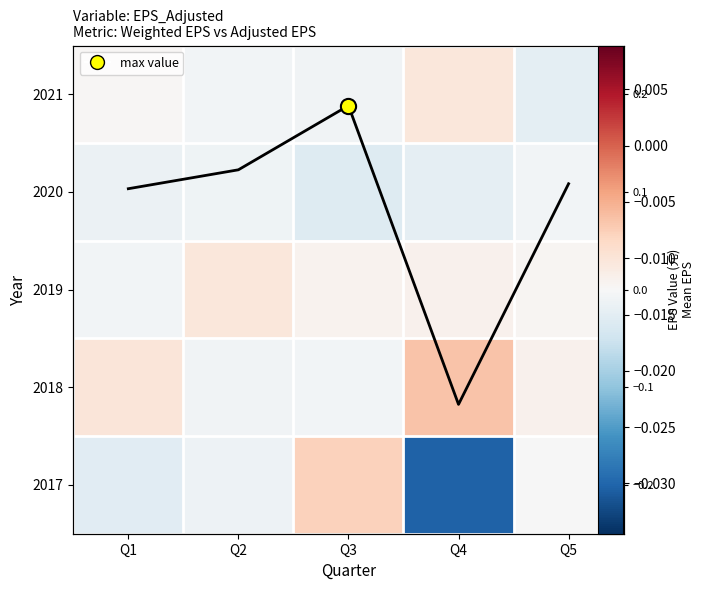

Count the number of data series in this chart.

6